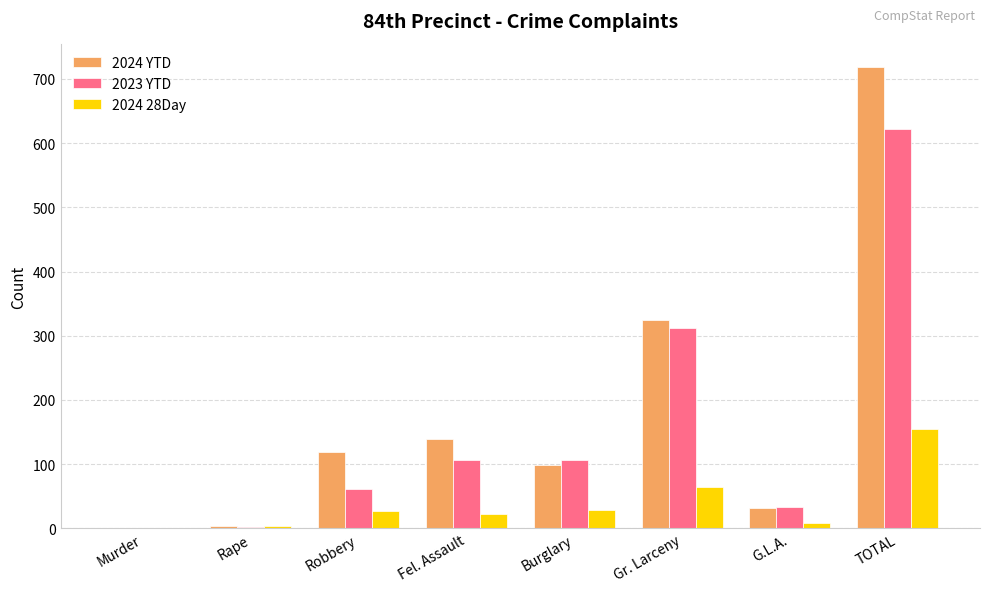

What value does the 2023 YTD series have at TOTAL?

622